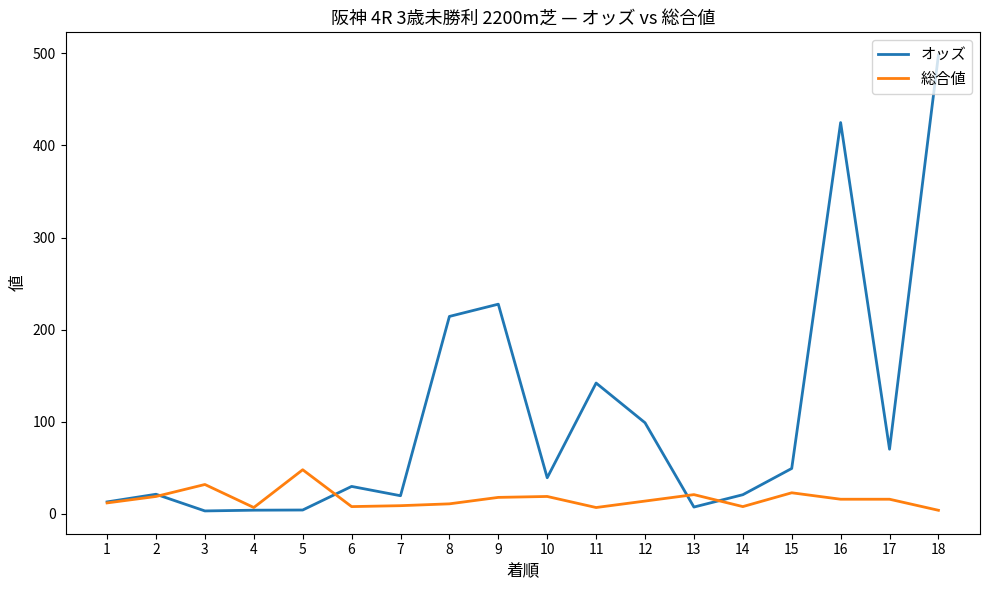

At how many categories does at least one series exceed 470?

1